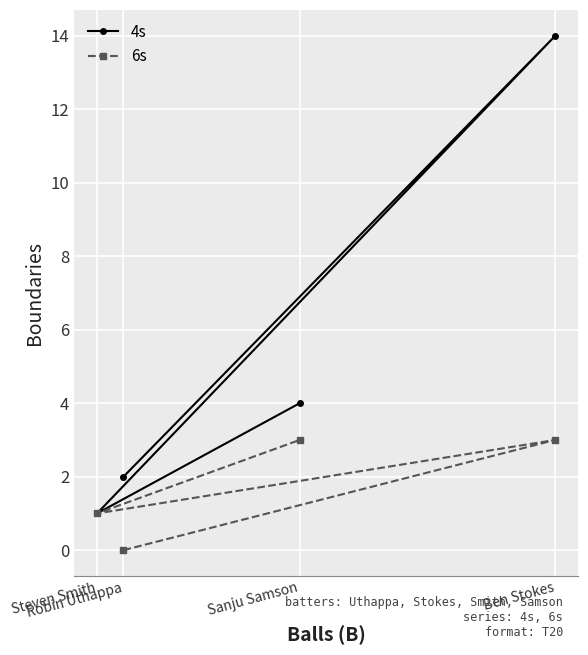

What are all the series names shown in the legend?

4s, 6s